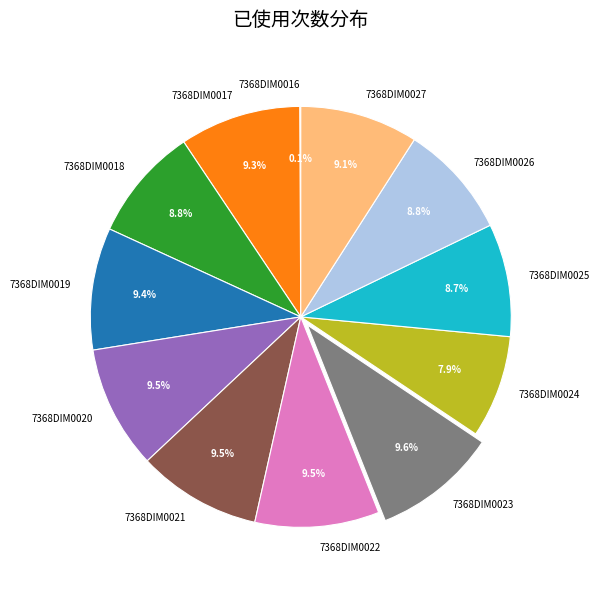

What percentage is the 7368DIM0024 slice, to the nearest percent?

8%